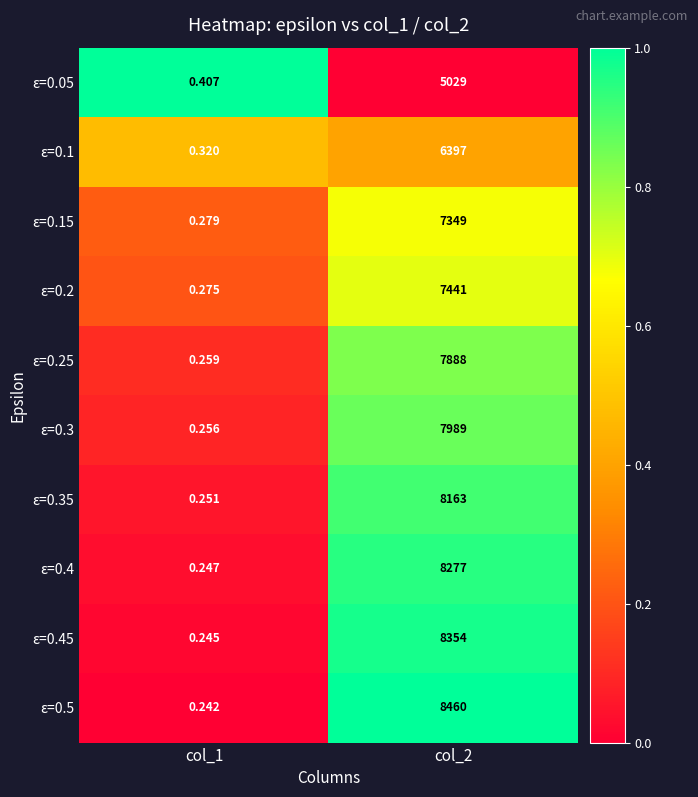

Rank the series at col_1 from lowest to highest value.

ε=0.5, ε=0.45, ε=0.4, ε=0.35, ε=0.3, ε=0.25, ε=0.2, ε=0.15, ε=0.1, ε=0.05